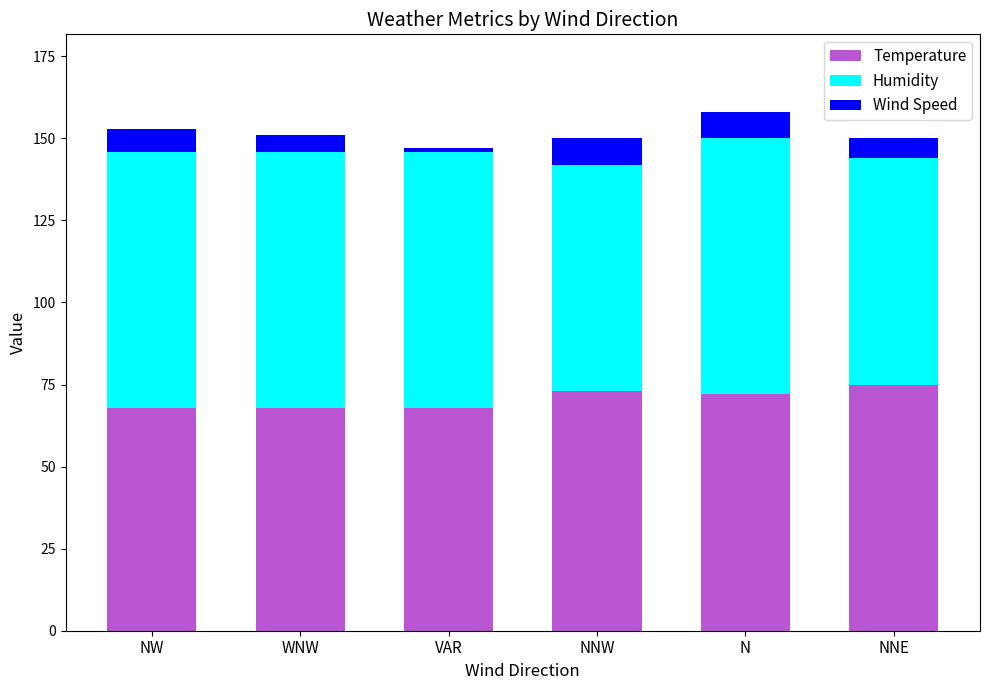

What is the lowest value of the Temperature series?

68